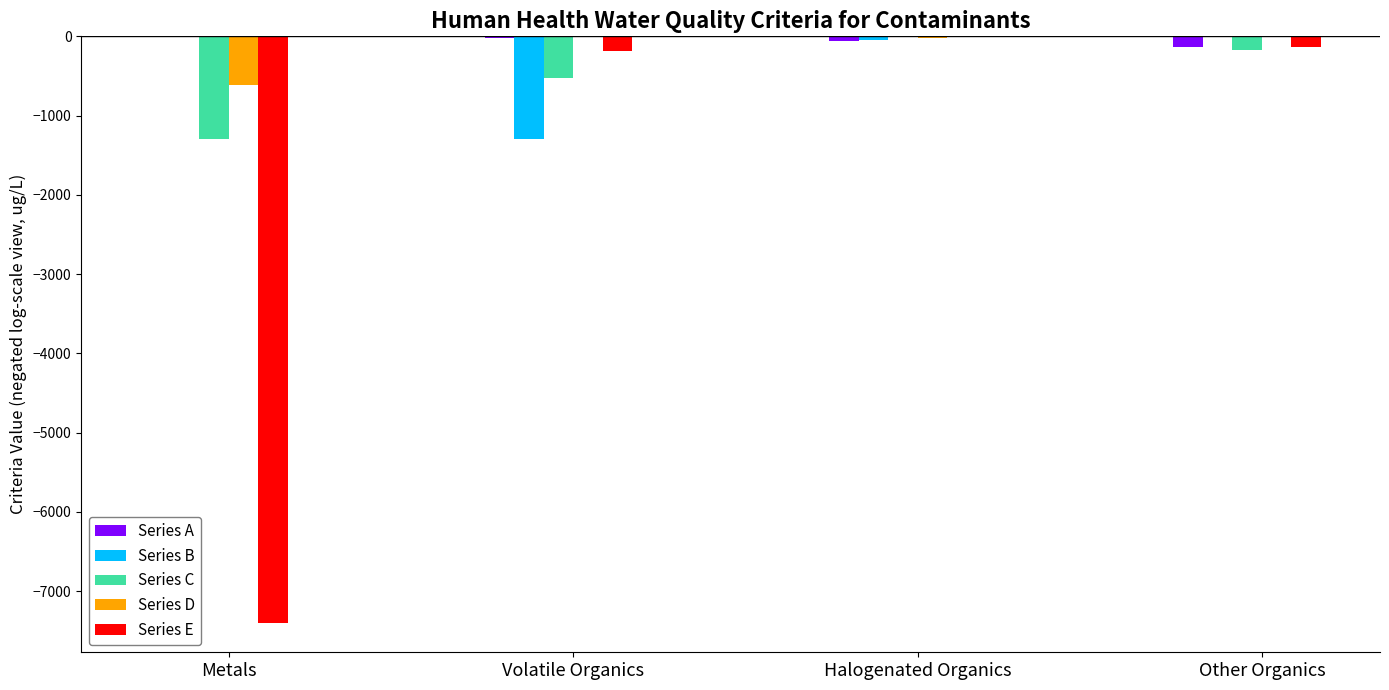

What is the maximum value for Series A?

-5.6